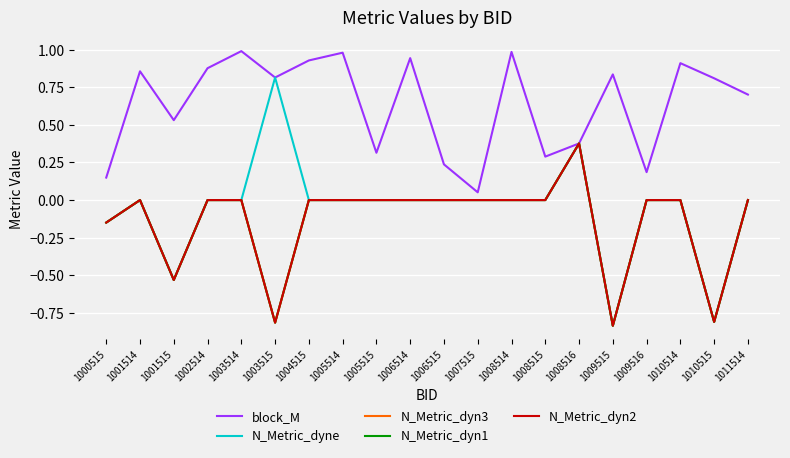

True or false: block_M and N_Metric_dyn2 intersect in this chart.

False